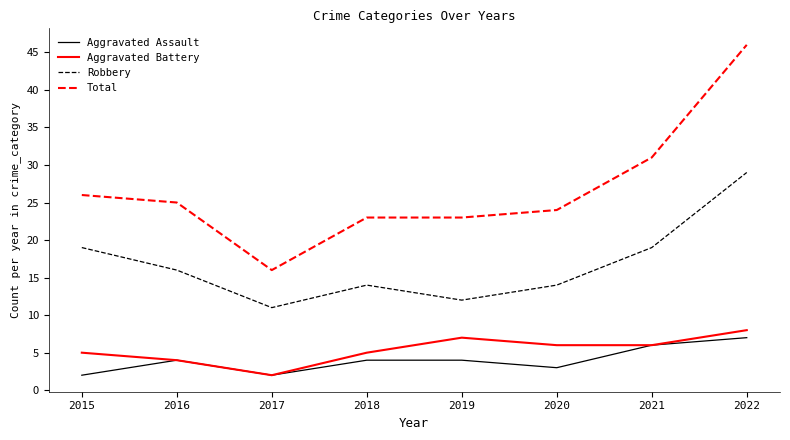

True or false: Aggravated Battery and Robbery intersect in this chart.

False